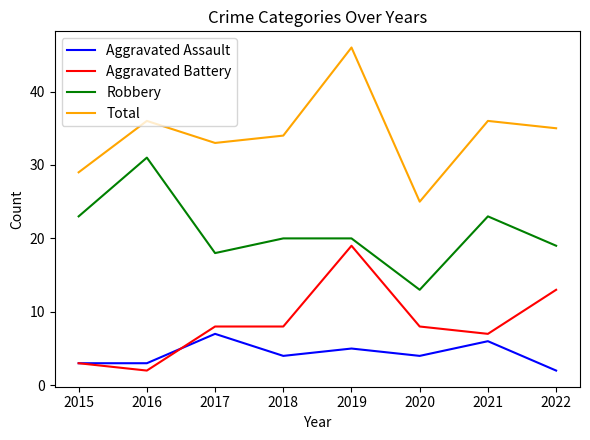

Rank the series by their maximum value, from lowest to highest.

Aggravated Assault, Aggravated Battery, Robbery, Total